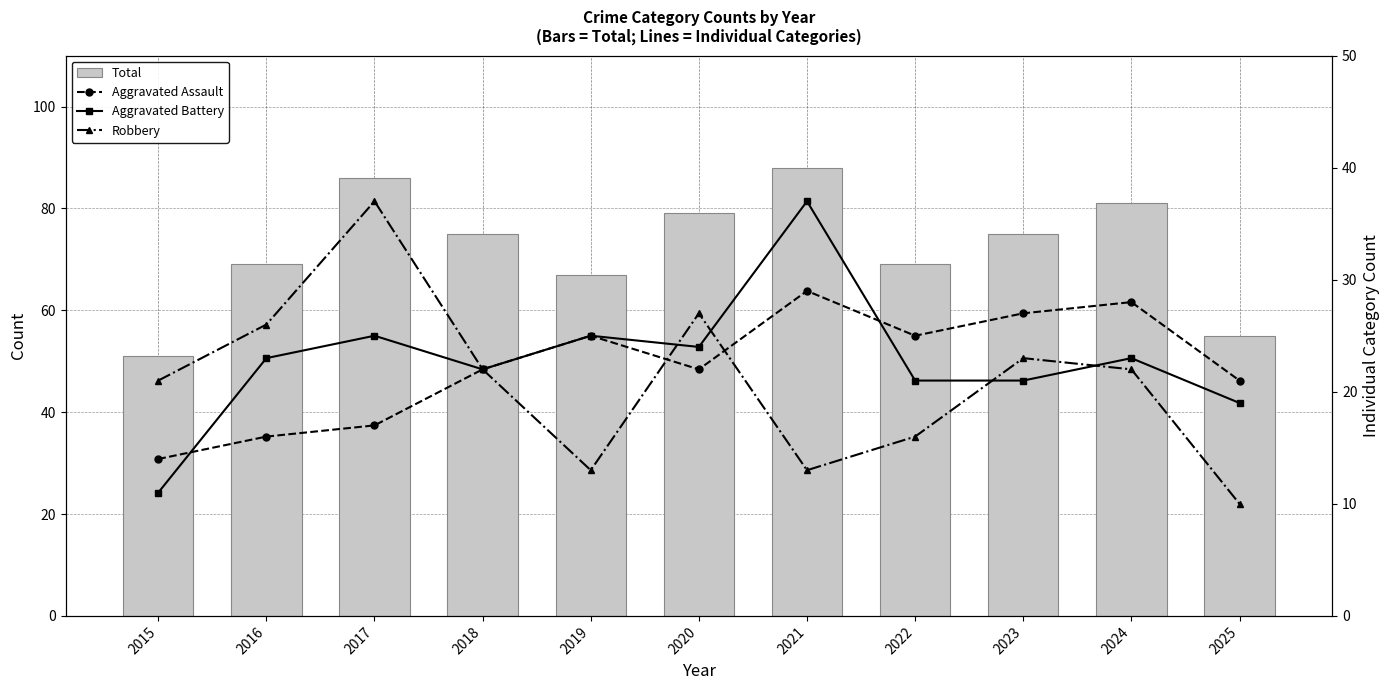

What value does the Aggravated Battery series have at 2022, to the nearest 10?

20